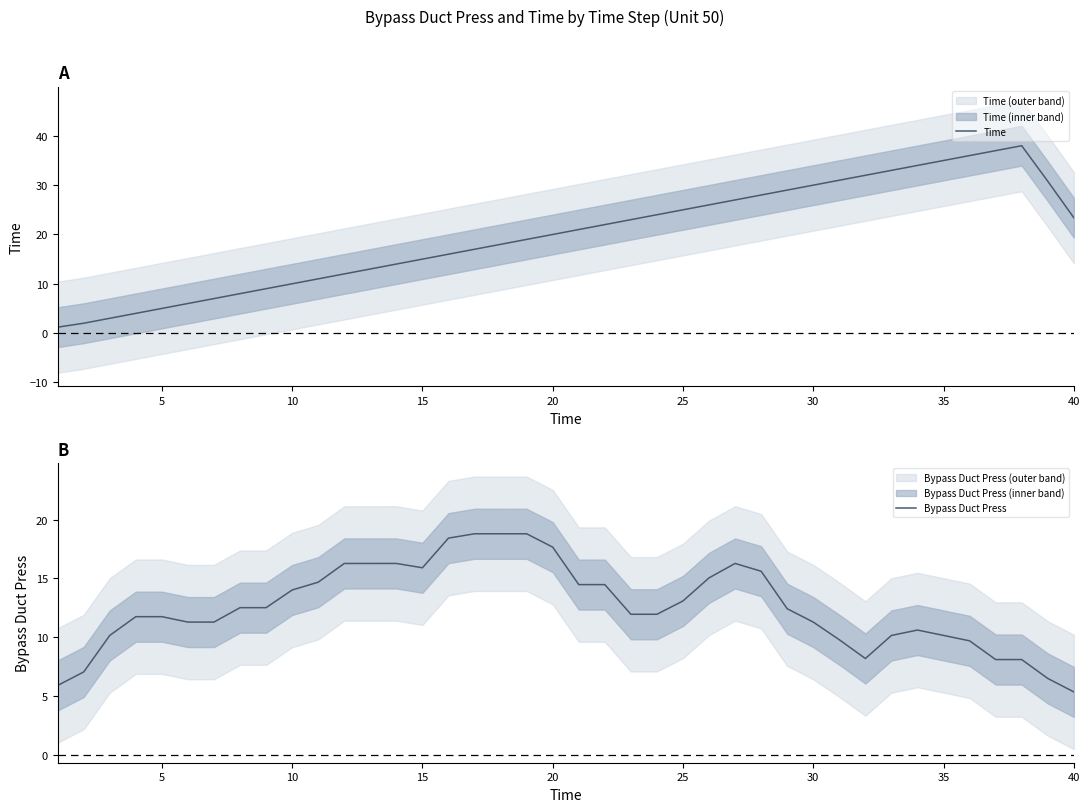

What is the highest value of the Bypass Duct Press series?

18.8